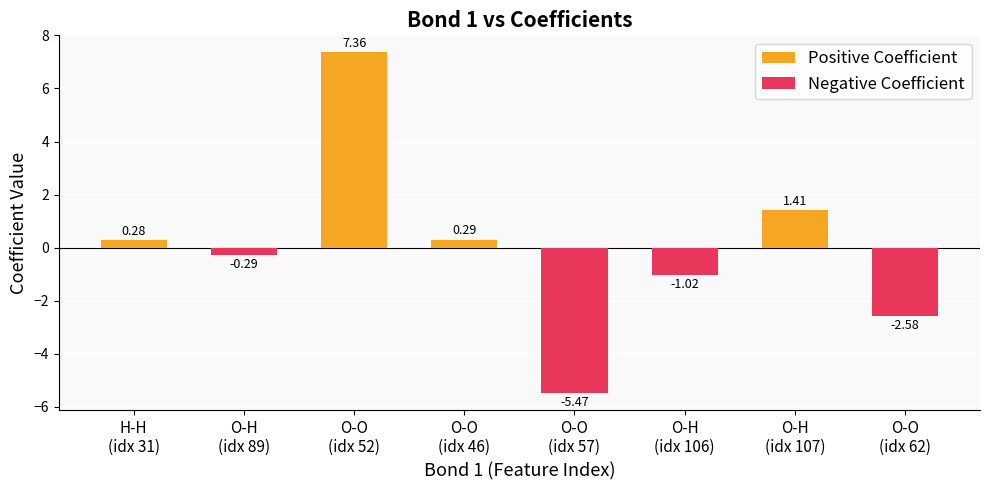

What is the difference between the maximum and second lowest values in the Positive Coefficient series?

7.4